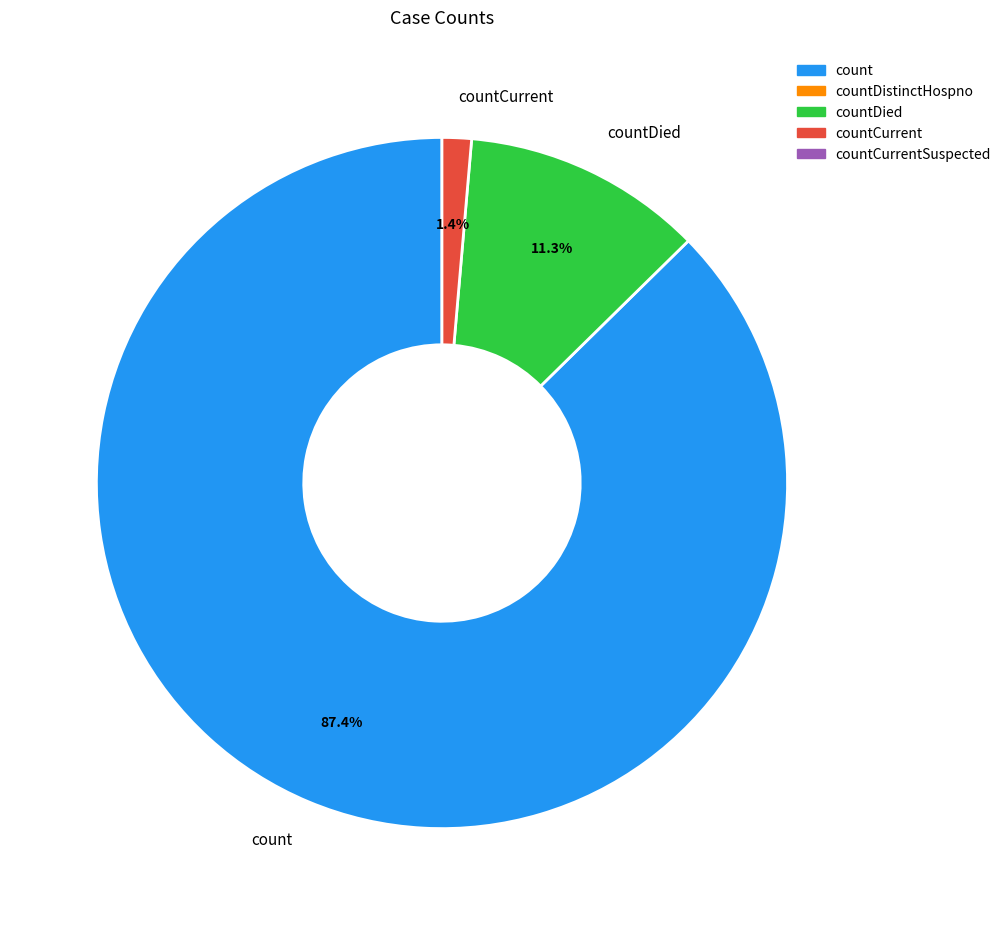

To the nearest percent, what is the average slice percentage?

33%